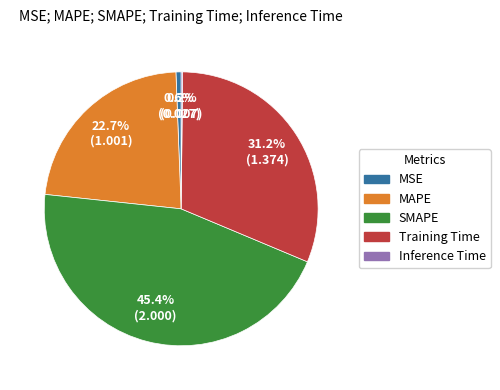

Is Training Time the majority of the pie?

No